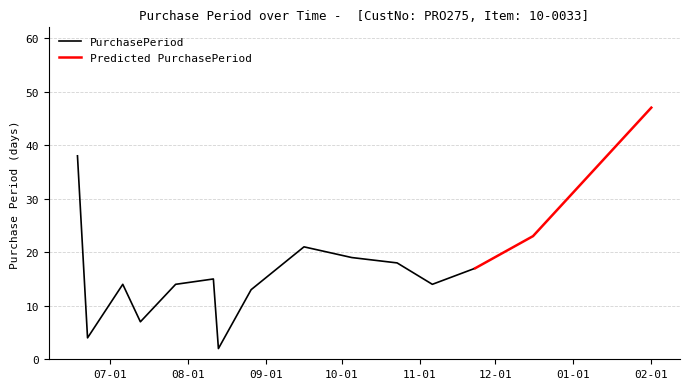

What is the label of the 4th point from the right?

2015-11-06